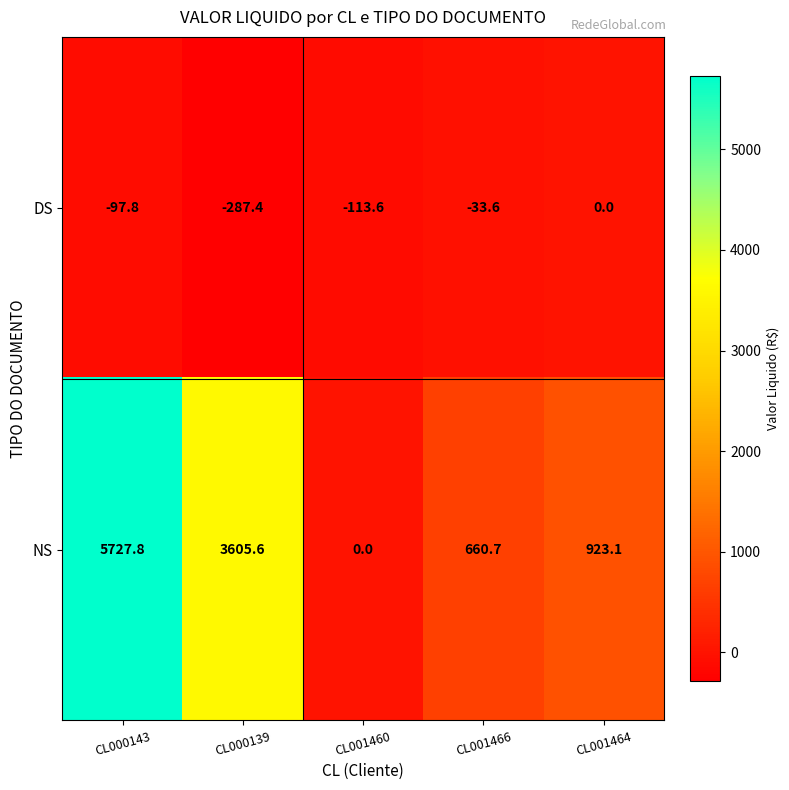

At which label does DS first exceed -97?

CL001466